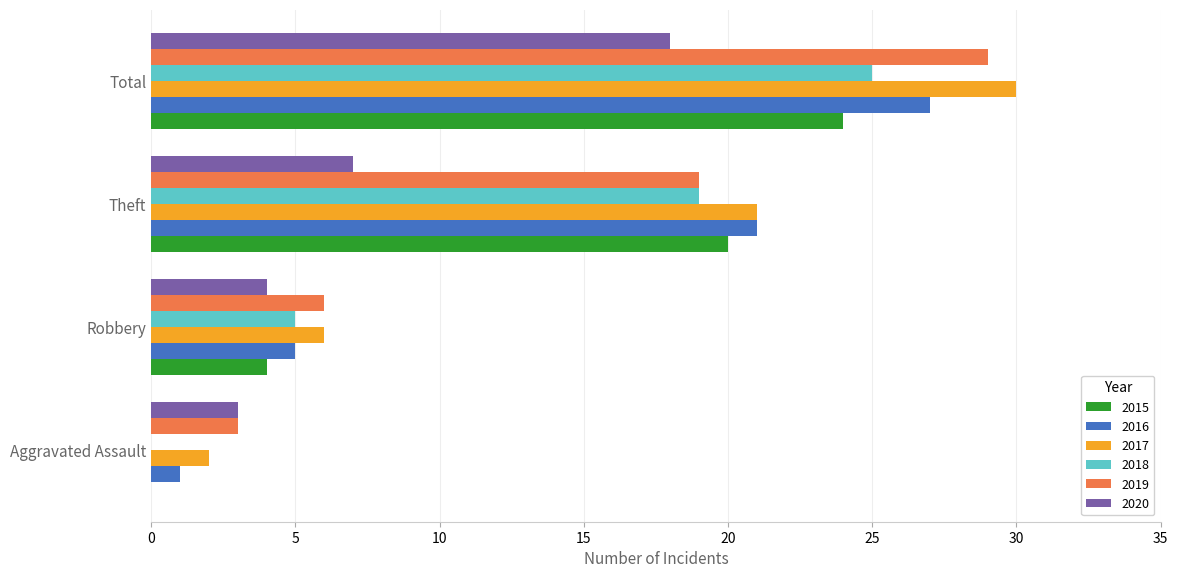

Is the value of 2020 at Total greater than the value of 2018 at Theft?

No